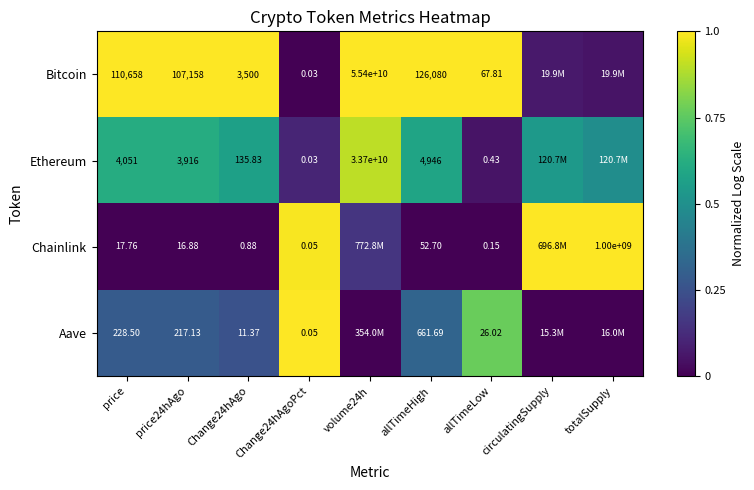

How many series are shown in this chart?

4